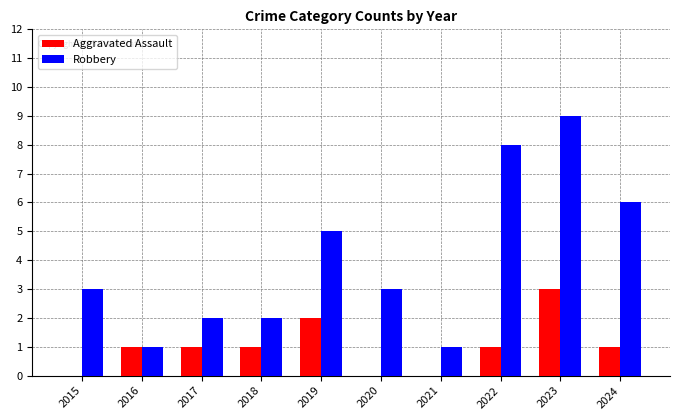

Which series has the widest spread of values?

Robbery